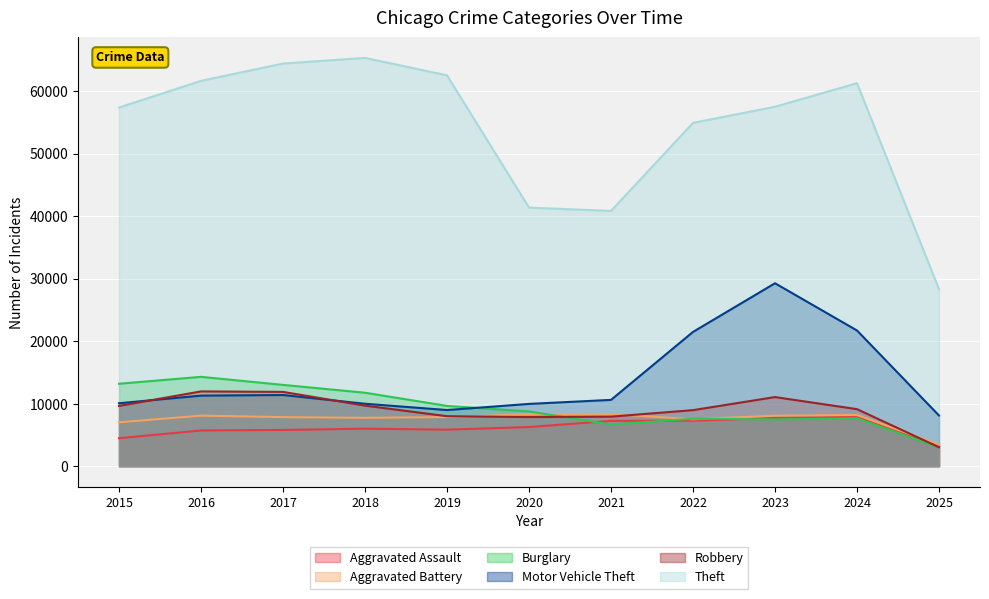

Reading right to left, transcribe all the data shown in this chart.

Aggravated Assault: 3322	7901	7712	7281	7242	6265	5841	6002	5793	5713	4480
Aggravated Battery: 3437	8183	8079	7495	8346	8320	7858	7734	7845	8085	7018
Burglary: 3004	7651	7485	7594	6661	8758	9638	11747	13001	14289	13184
Motor Vehicle Theft: 8101	21701	29254	21472	10604	9960	8978	9985	11380	11285	10068
Robbery: 3030	9119	11052	8964	7920	7855	7995	9681	11881	11960	9638
Theft: 28289	61246	57486	54899	40820	41350	62499	65290	64386	61624	57352